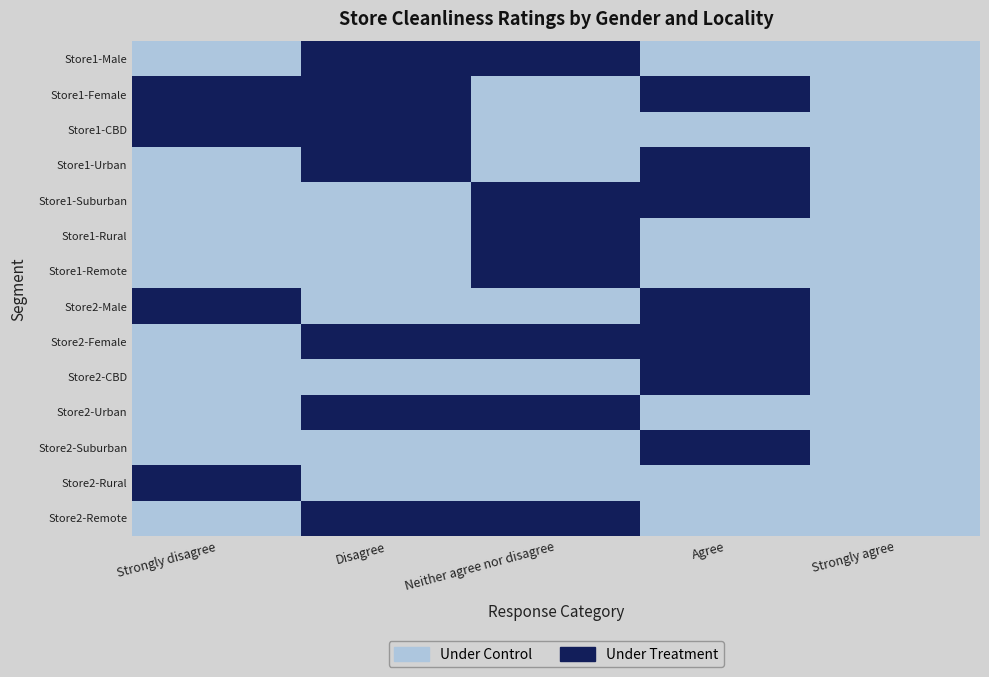

The Store 2 - Remote series shows 13.6 at 0. True or false?

False